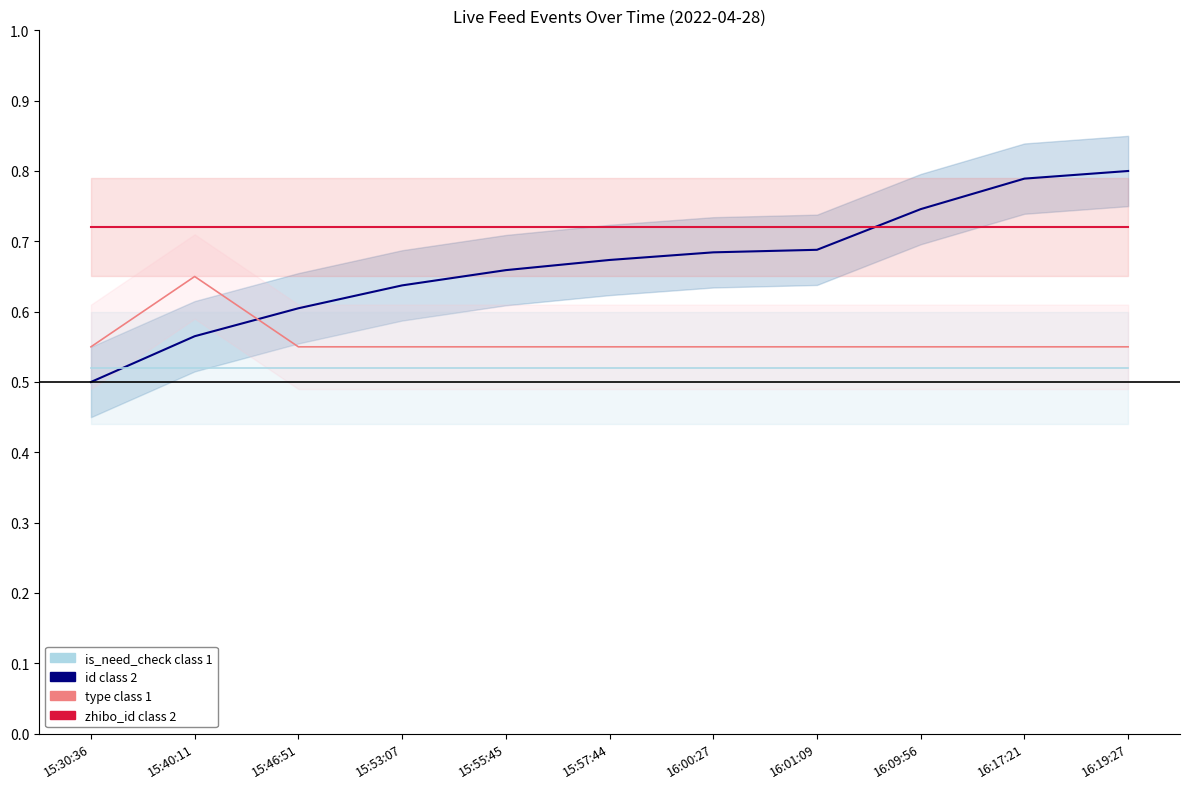

Is the value of is_need_check (class 1) at 16:09:56 greater than the value of type (class 1) at 15:46:51?

No